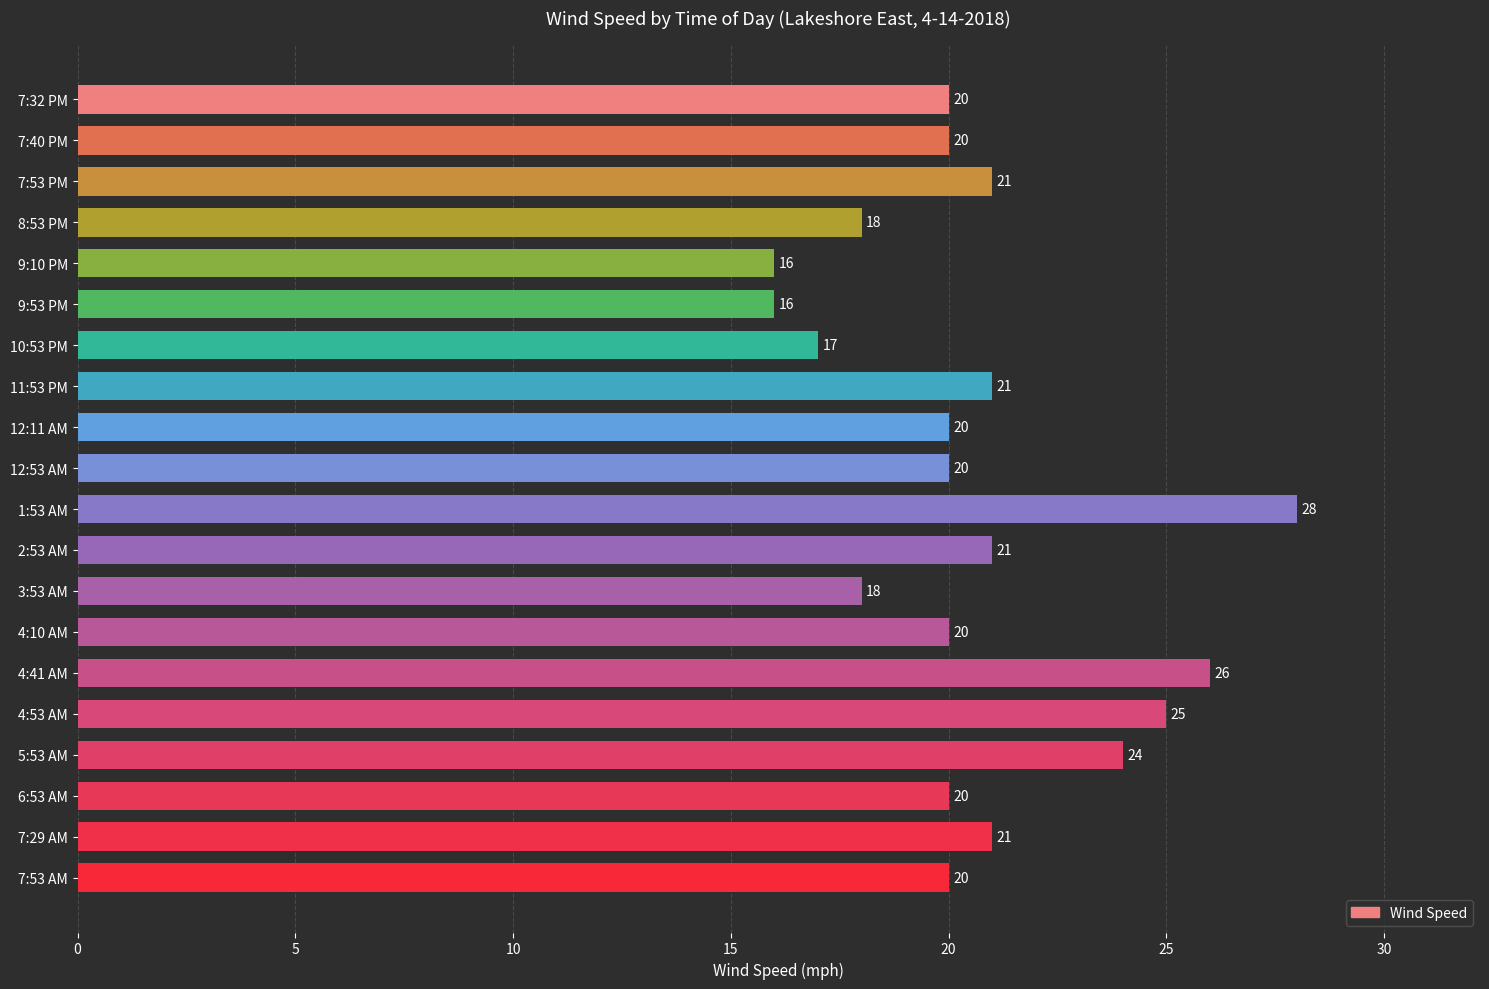

What is the greatest value displayed?

28